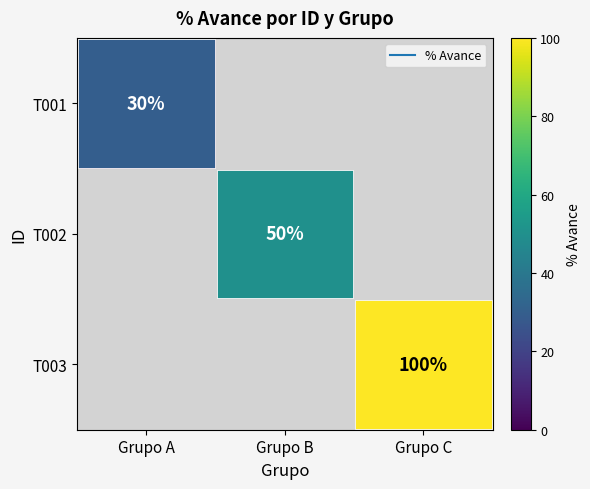

At how many categories does at least one series exceed 88?

1